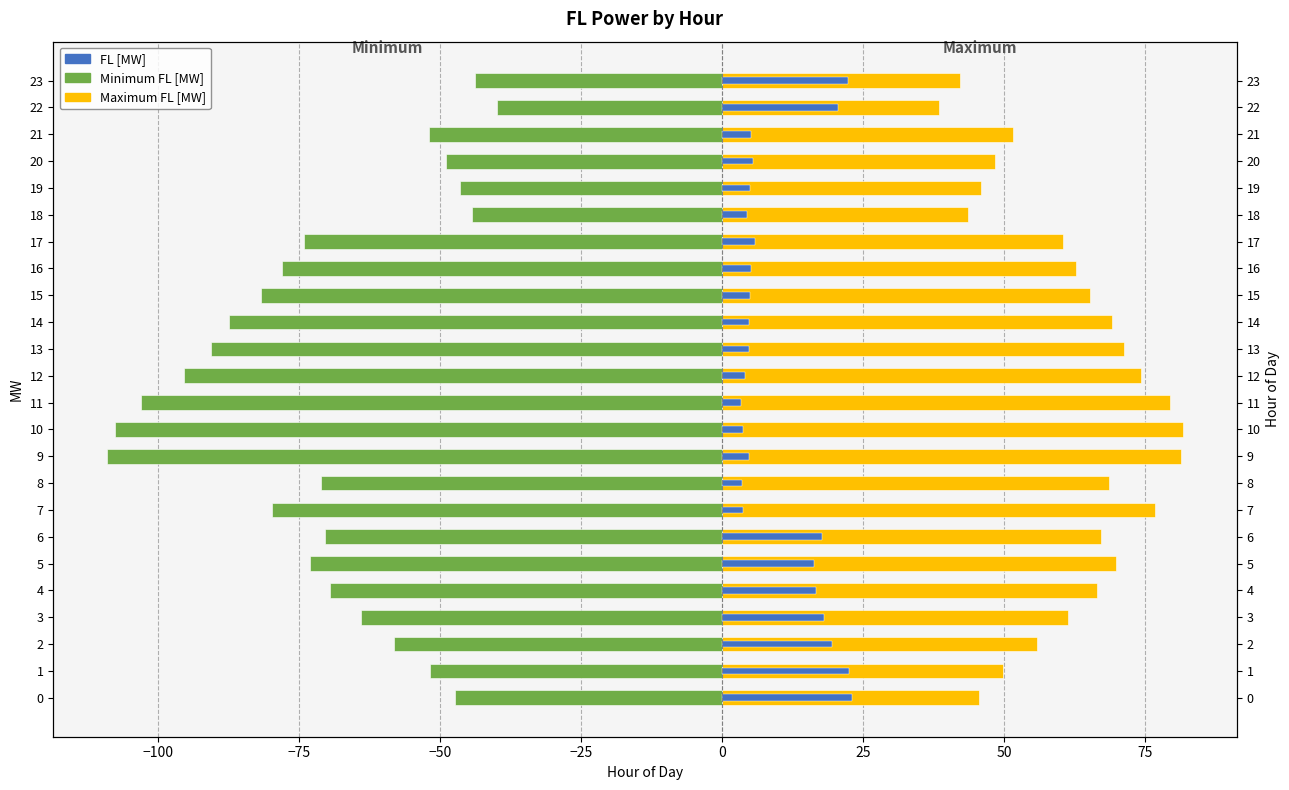

What is the highest value of the FL [MW] series?

23.0